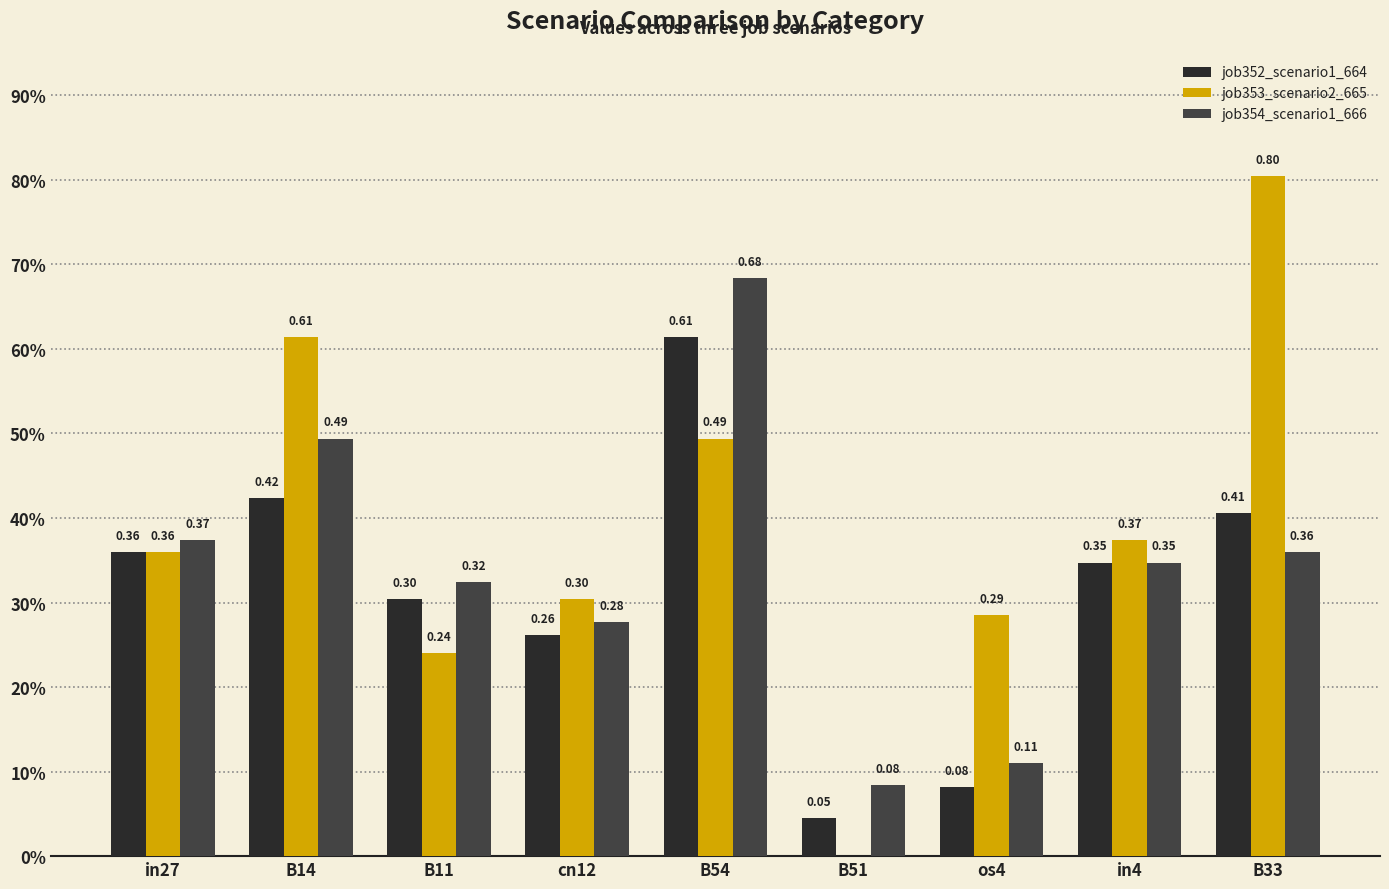

At which category is the sum across all series the highest?

B54